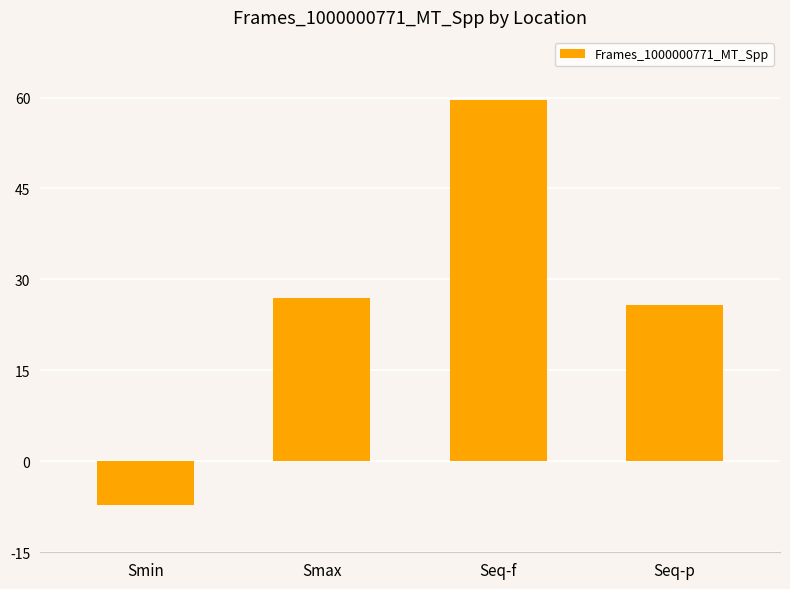

Rank the categories by value from lowest to highest.

Smin, Seq-p, Smax, Seq-f